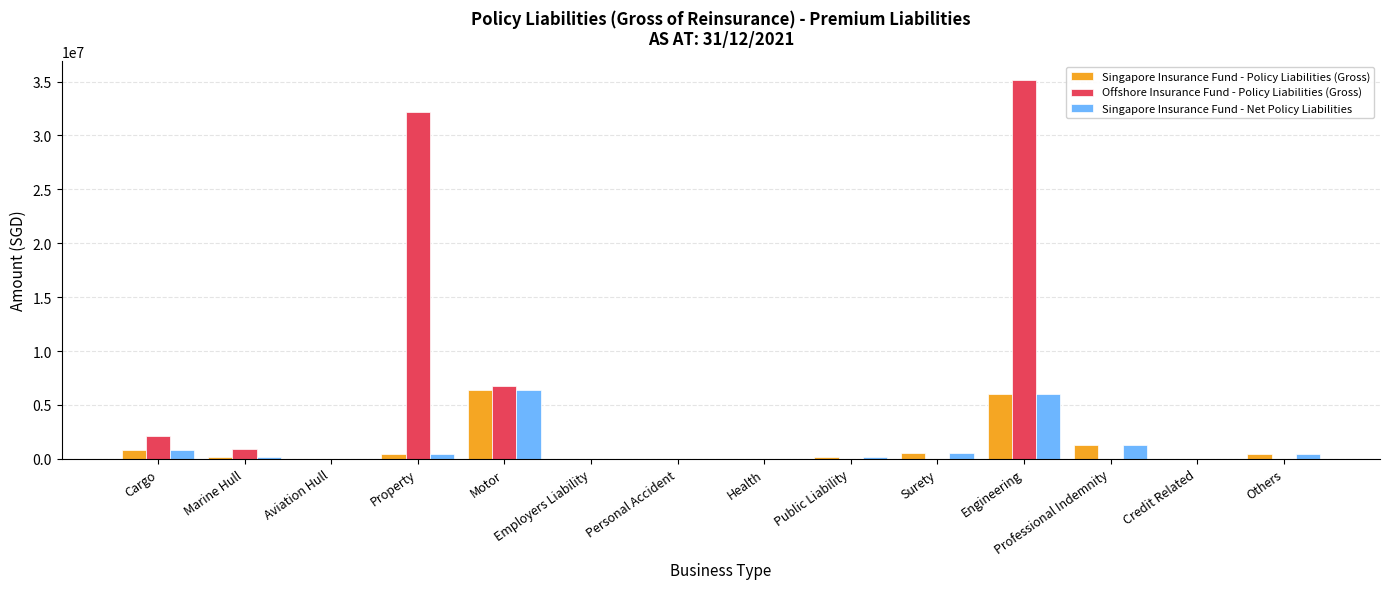

Where does the Singapore Insurance Fund - Policy Liabilities (Gross) series first go above 436341?

Cargo